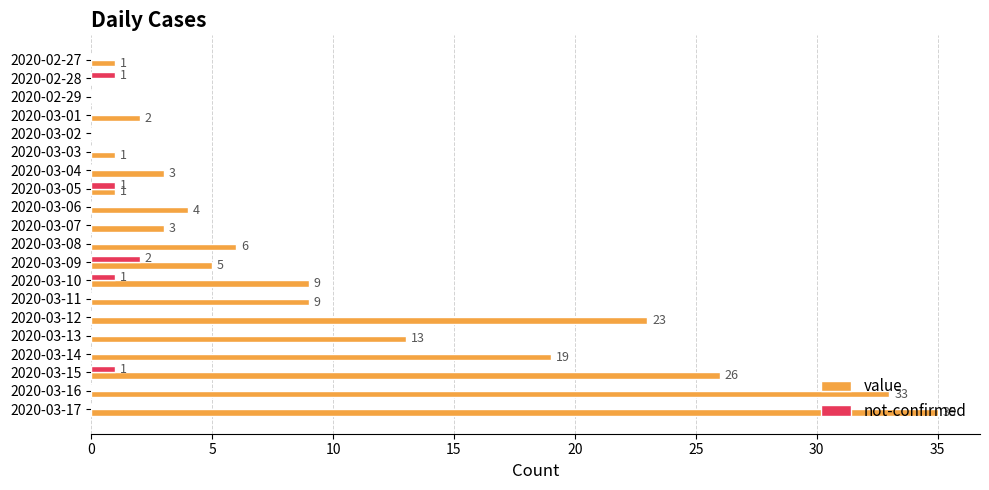

Is it true that value equals 0 at 2020-03-02?

True